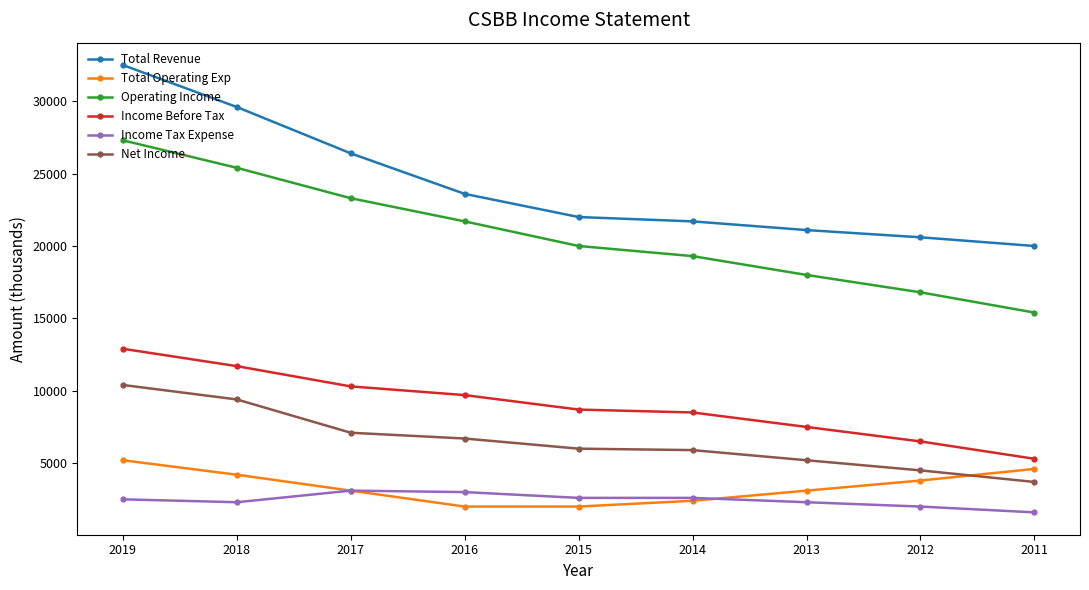

Which series has the widest spread of values?

Total Revenue